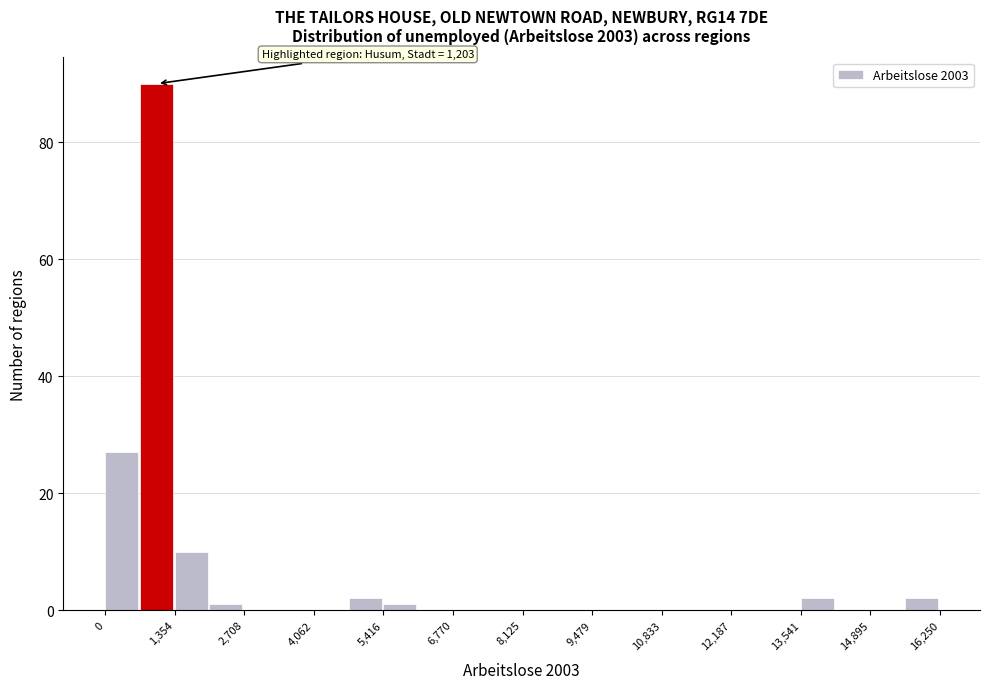

Read against the x-axis, roughly where is the centre of the tallest bar?

1000